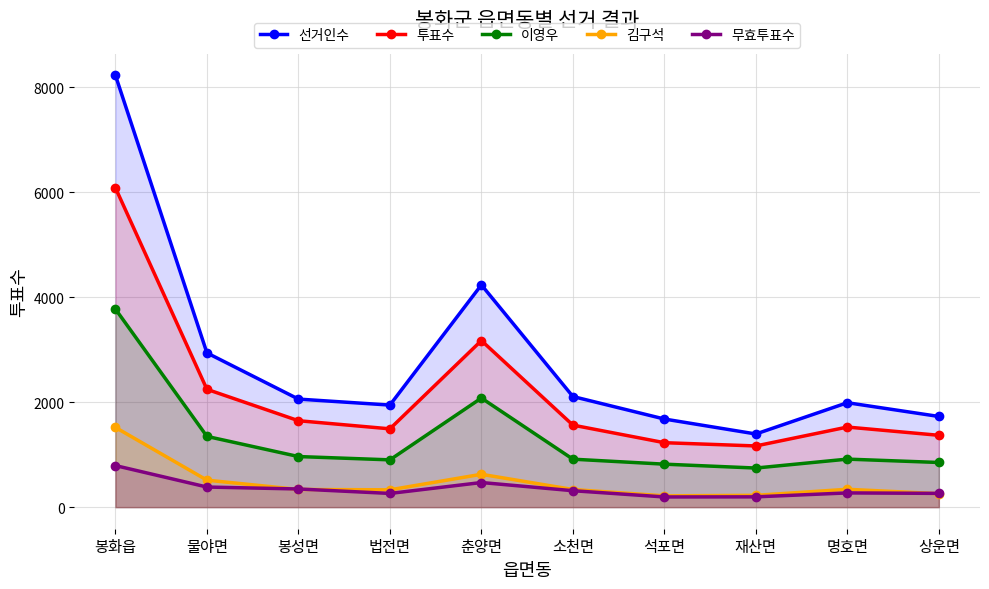

Reading left to right, transcribe all the data shown in this chart.

선거인수: 8228	2939	2059	1945	4235	2108	1679	1394	1990	1728
투표수: 6085	2245	1647	1492	3174	1563	1228	1166	1526	1369
이영우: 3774	1348	964	901	2079	914	819	745	915	851
김구석: 1519	514	337	330	626	336	215	225	340	256
무효투표수: 792	383	346	261	469	313	194	196	271	262